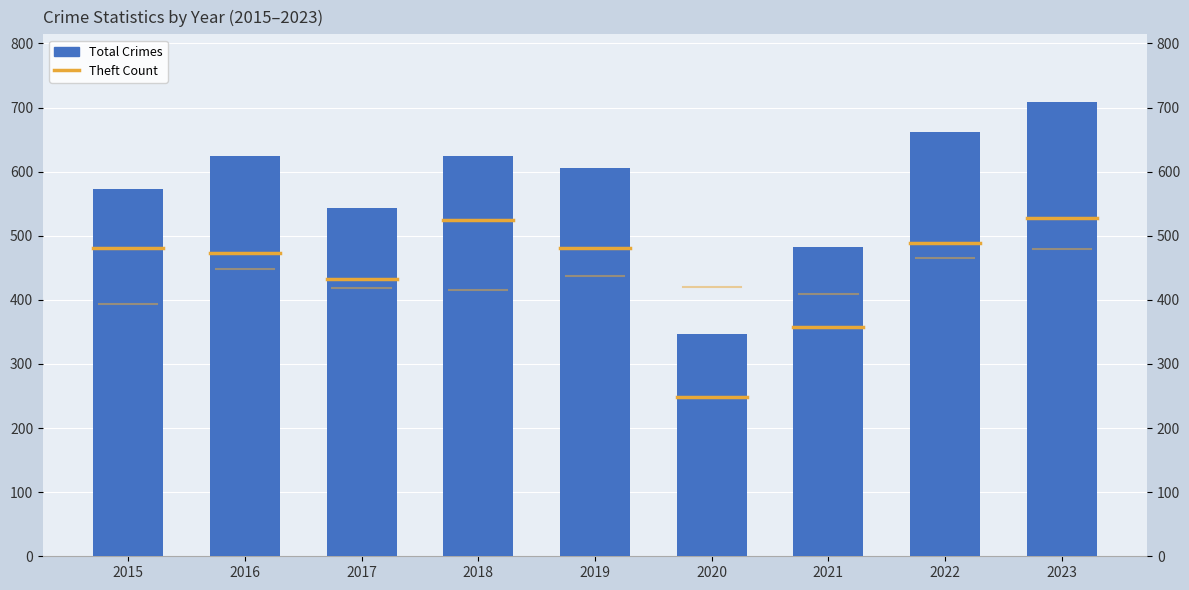

What value does the data have at 2023?

708